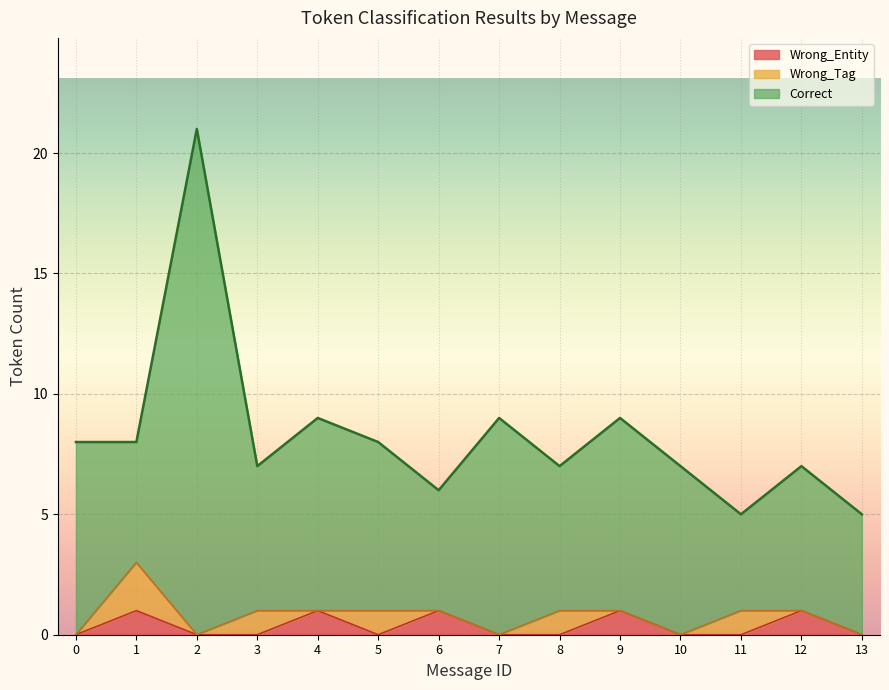

What is the difference between the maximum and minimum values in the Wrong_Entity series?

1